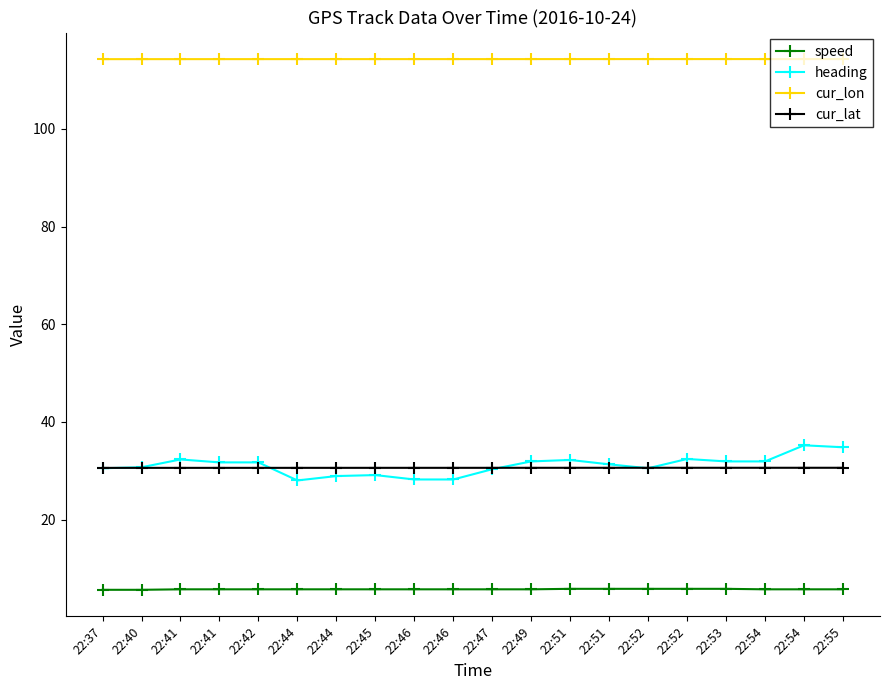

Which has a higher value, 22:55 or 22:54?

22:55